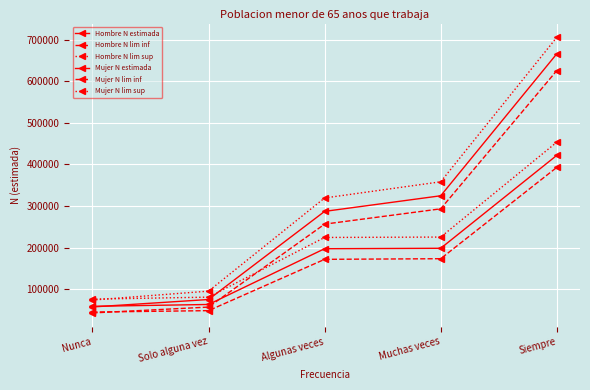

How many series are shown in this chart?

6